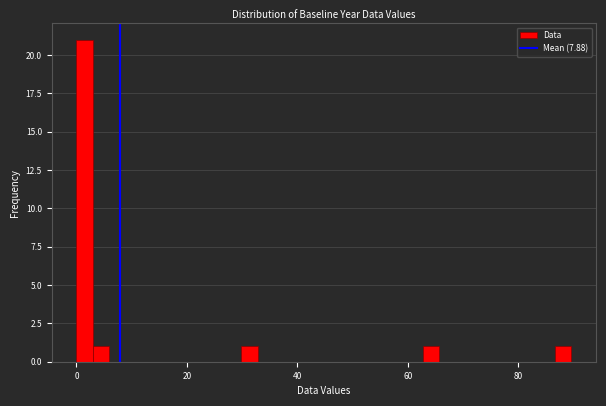

Around what value on the x-axis is the tallest bar? Give the approximate position of its centre, as read against the axis.

2